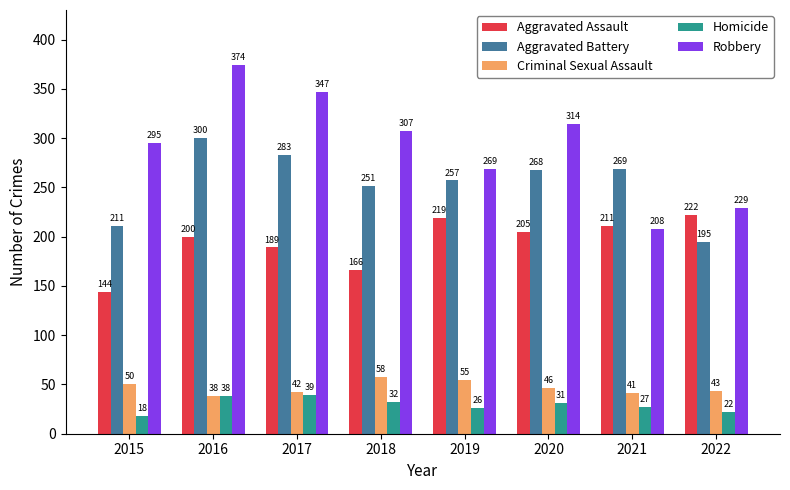

Reading left to right, what are all the values shown in this chart?

Aggravated Assault: 2015=144	2016=200	2017=189	2018=166	2019=219	2020=205	2021=211	2022=222
Aggravated Battery: 2015=211	2016=300	2017=283	2018=251	2019=257	2020=268	2021=269	2022=195
Criminal Sexual Assault: 2015=50	2016=38	2017=42	2018=58	2019=55	2020=46	2021=41	2022=43
Homicide: 2015=18	2016=38	2017=39	2018=32	2019=26	2020=31	2021=27	2022=22
Robbery: 2015=295	2016=374	2017=347	2018=307	2019=269	2020=314	2021=208	2022=229